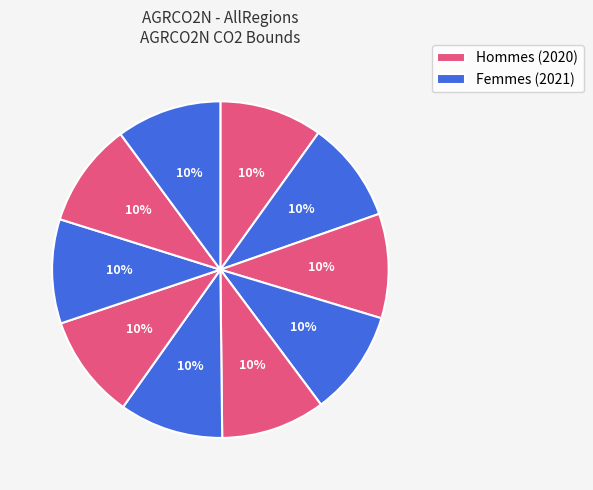

How many segments does this pie chart have?

10